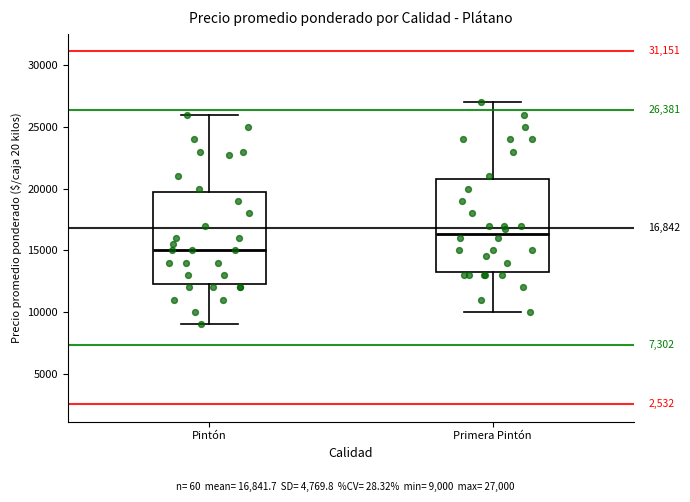

Which box's median line is the highest?

Primera Pintón